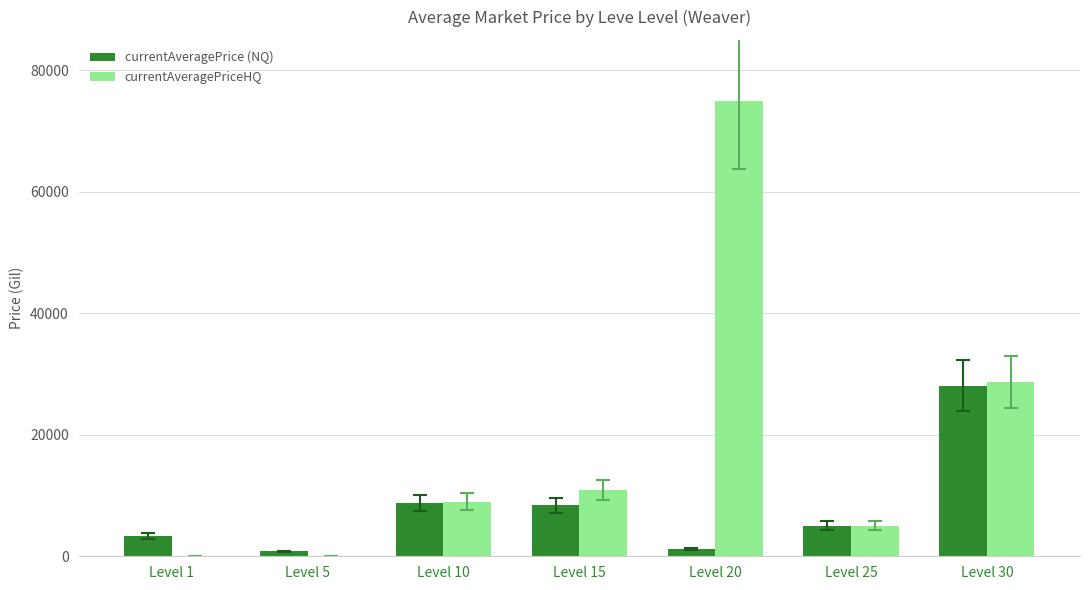

Which label corresponds to the largest value in the chart?

Level 20